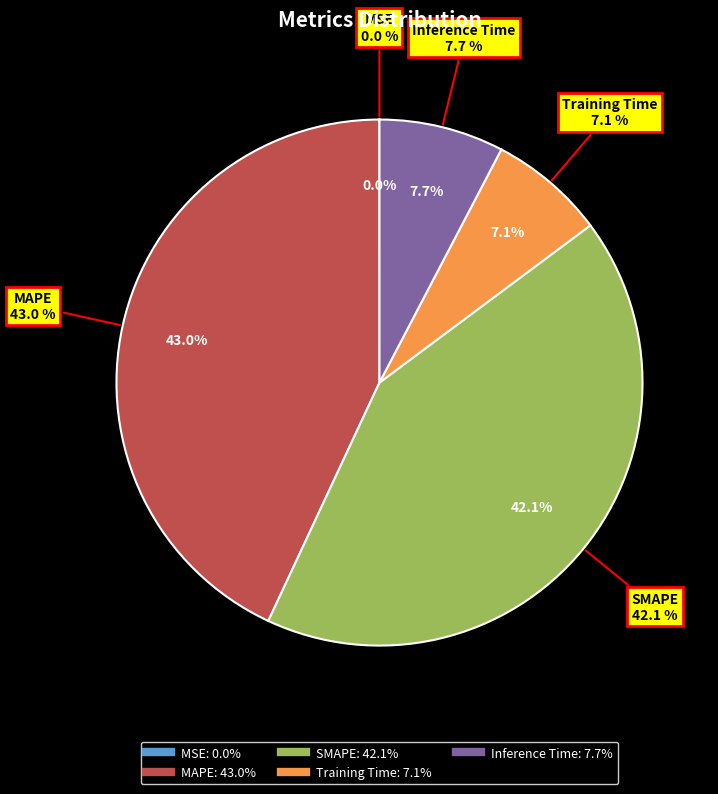

Rank the categories by value from highest to lowest.

MAPE, SMAPE, Inference Time, Training Time, MSE